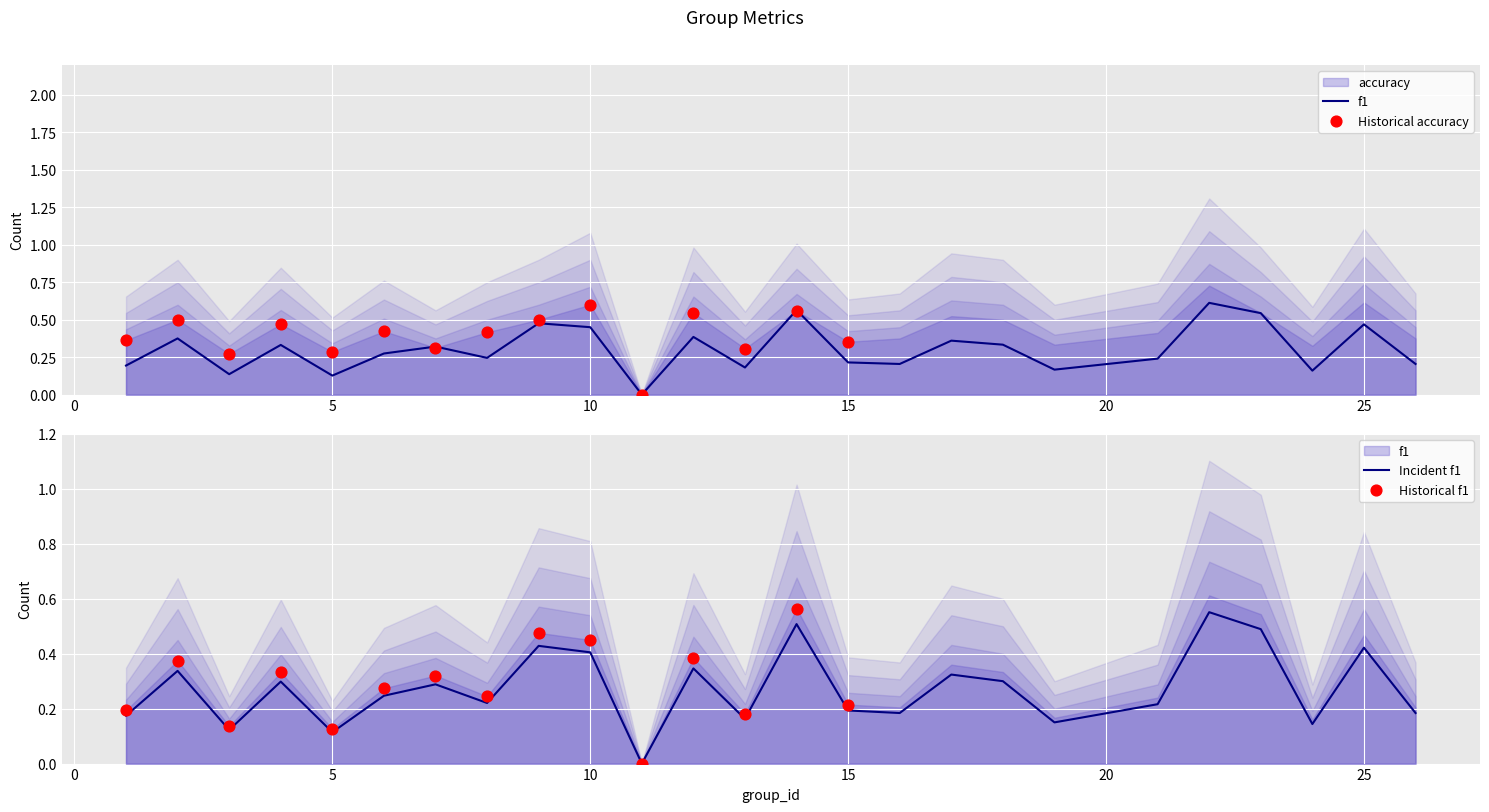

What is the change in value from 8 to 9?

+0.2